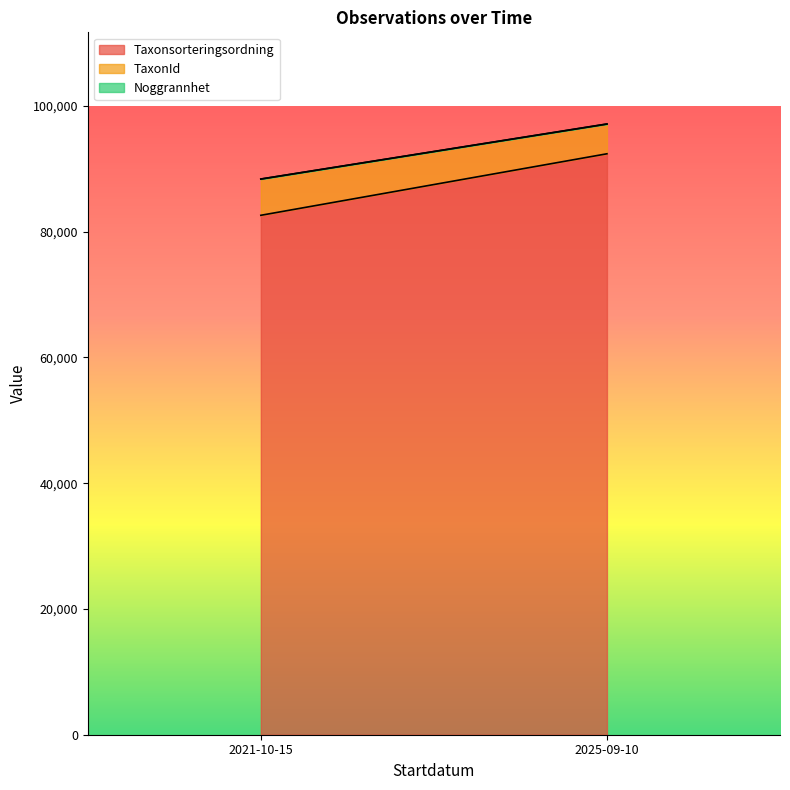

What is the average value of the Taxonsorteringsordning series?

87487.8